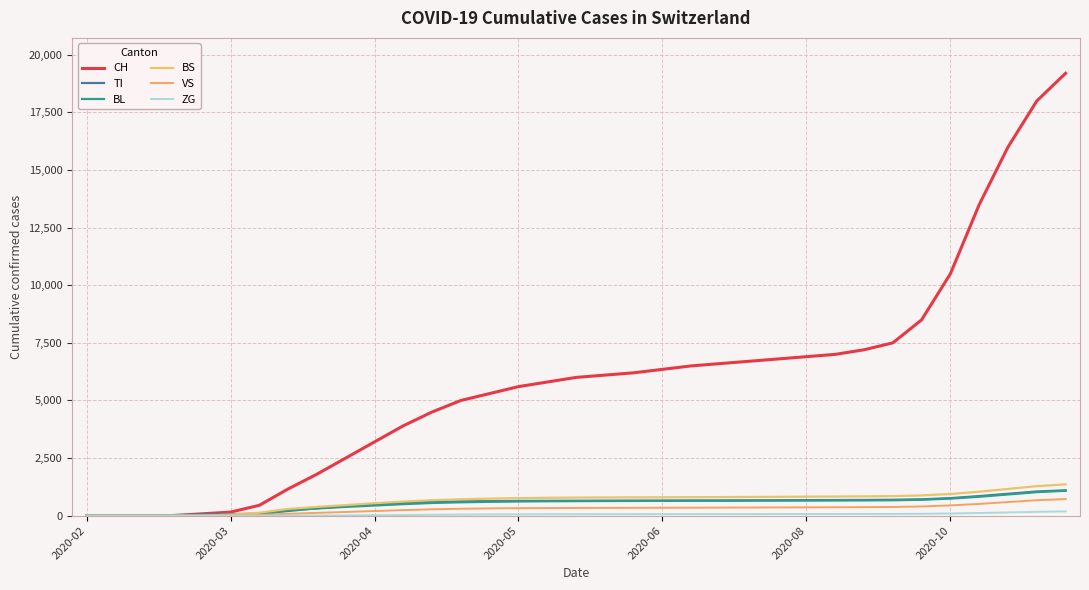

How many lines are shown in the chart?

6